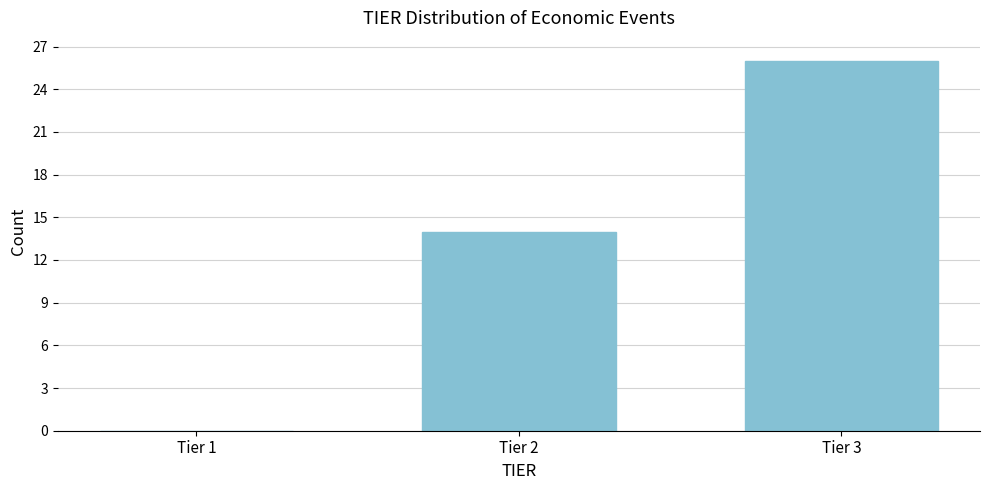

Reading right to left, transcribe all the data shown in this chart.

Tier 3=26	Tier 2=14	Tier 1=0